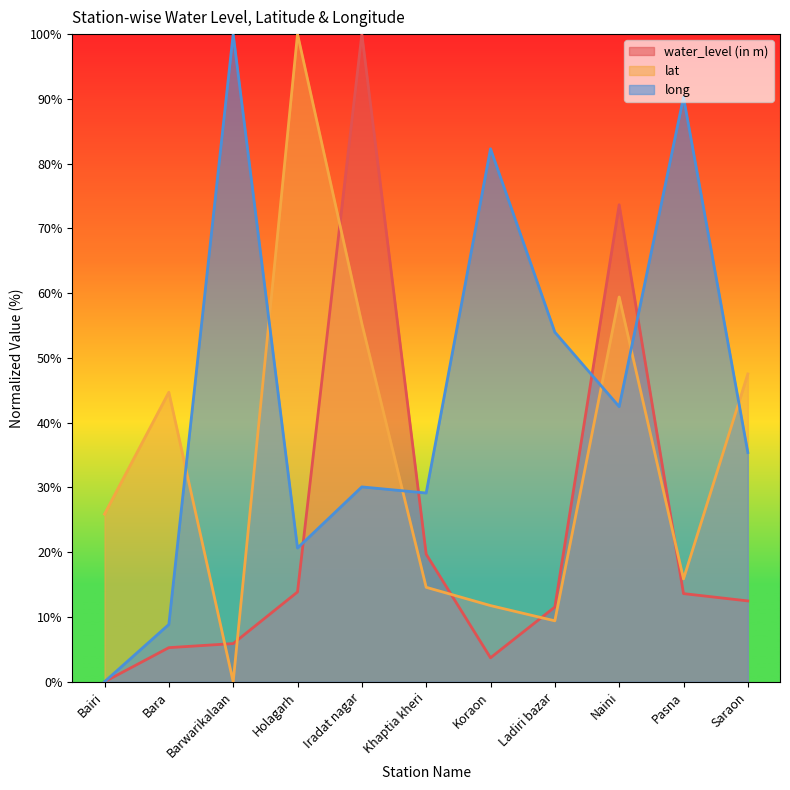

At Pasna, list the series in order from smallest to largest.

water_level (in m), lat, long